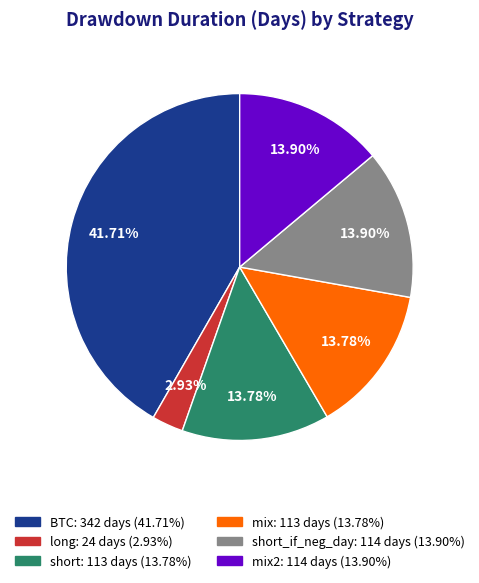

Is there a majority slice in this chart?

No